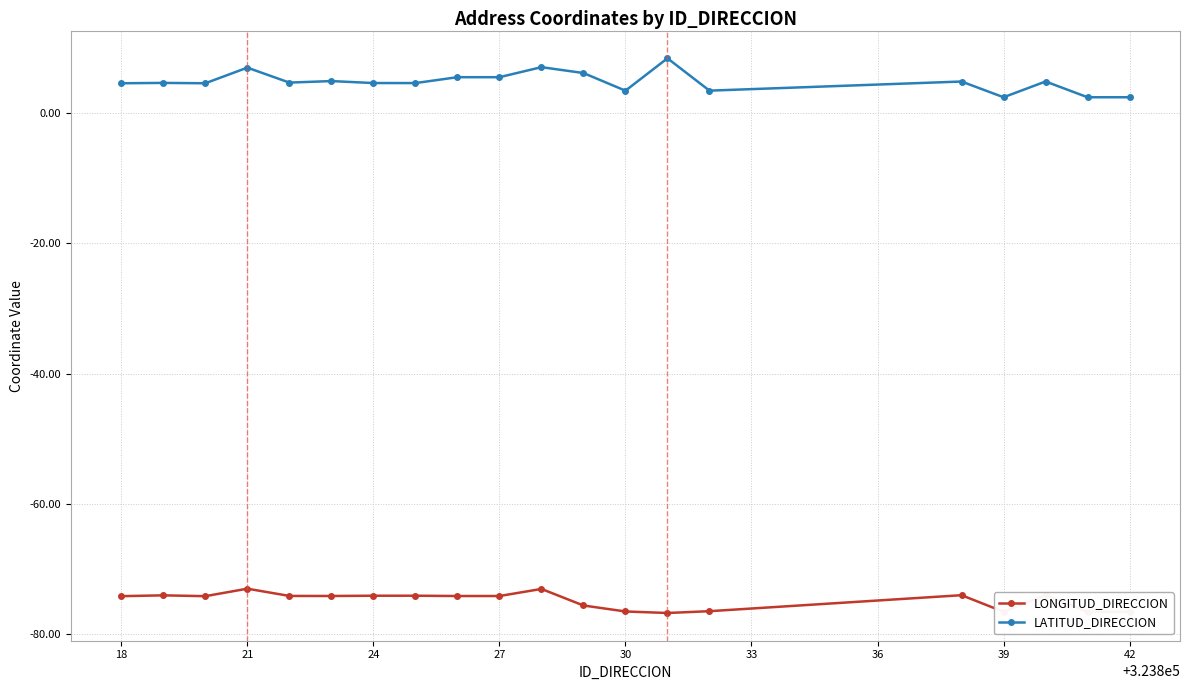

How many distinct data groups are displayed?

2